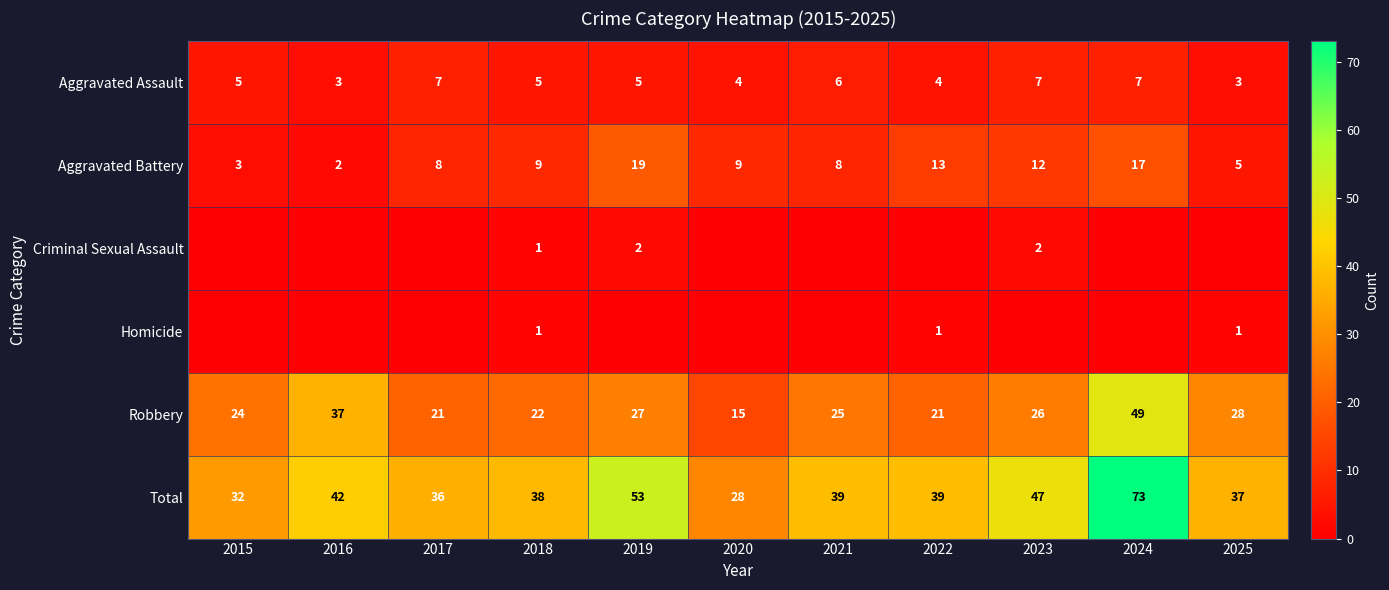

How many values in the Robbery series are below 25?

5